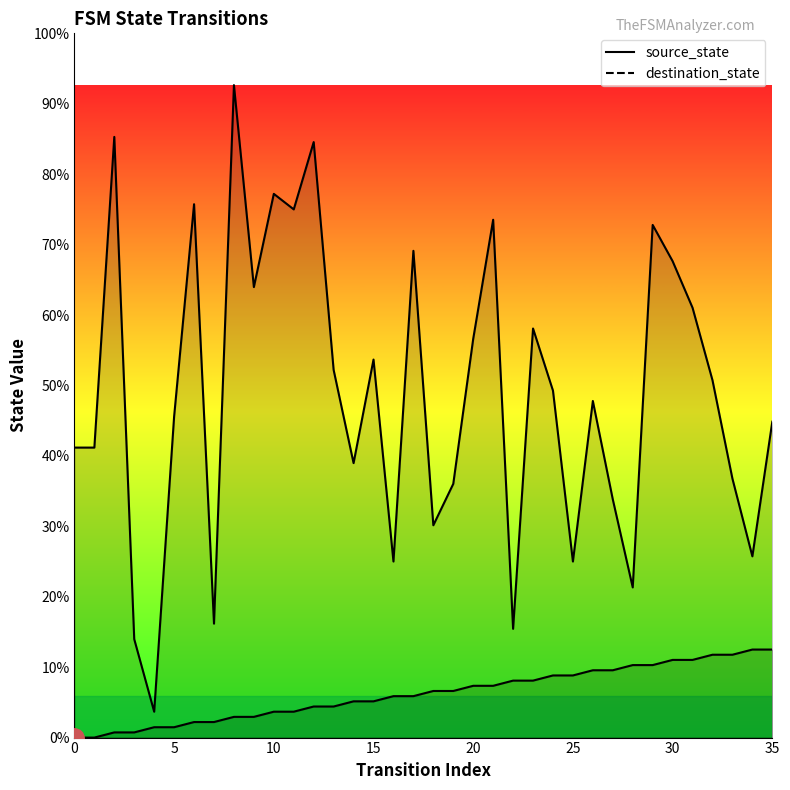

Which series has the widest spread of values?

destination_state